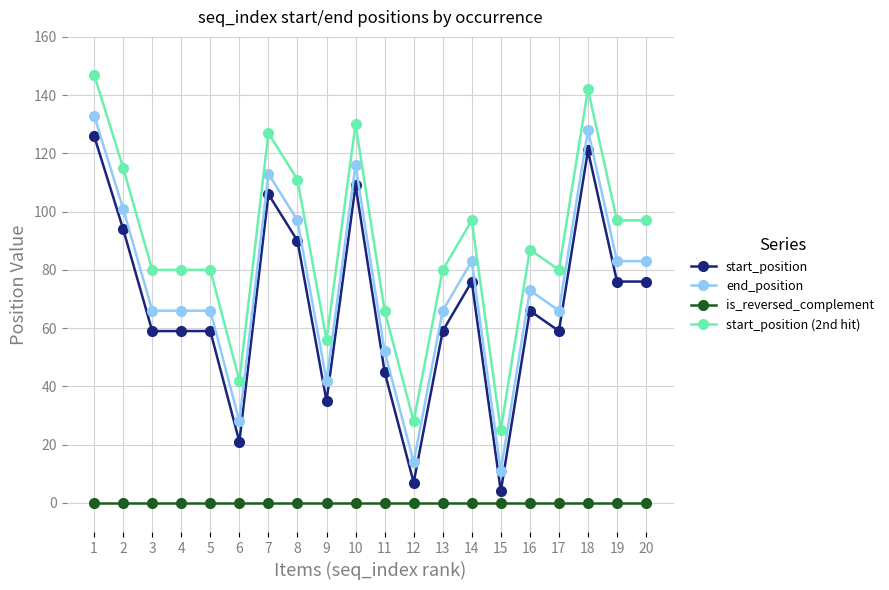

What is the maximum value for start_position?

126